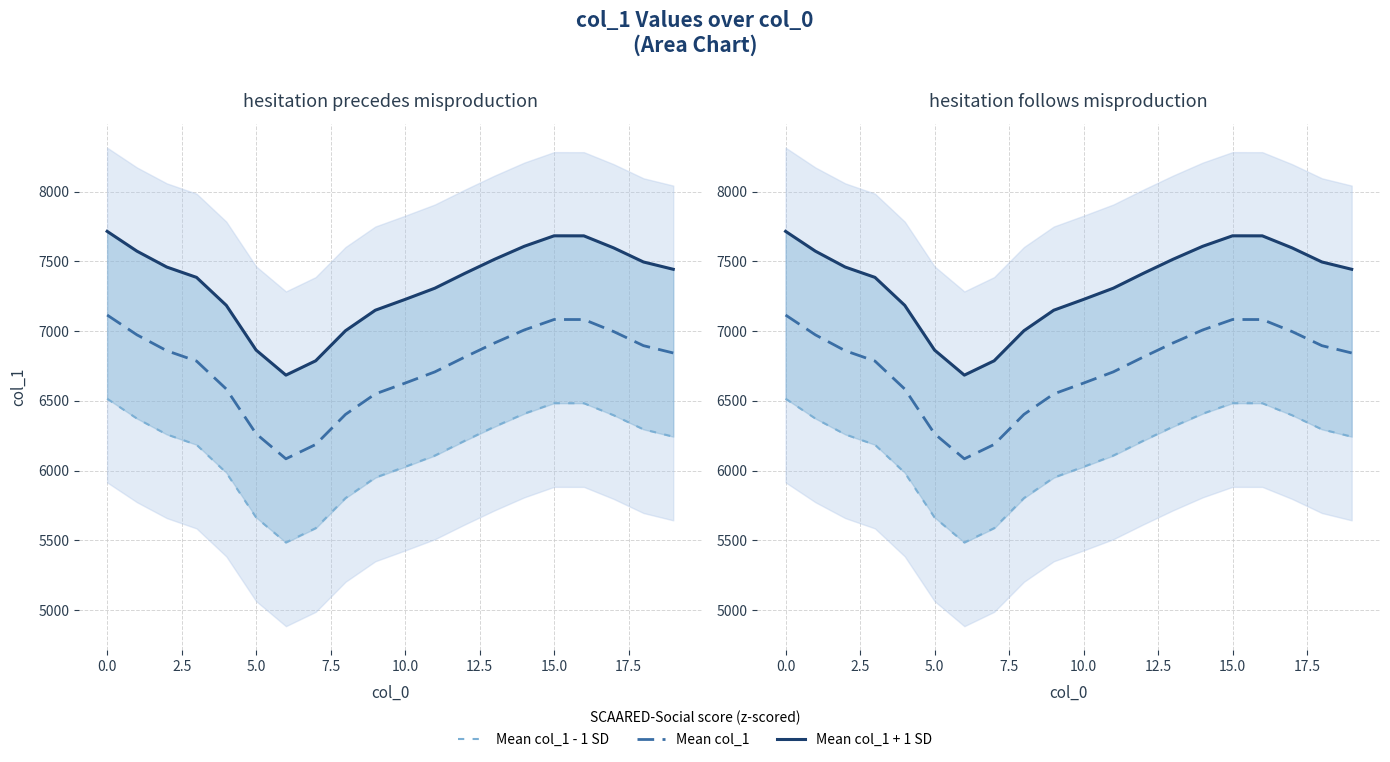

What are all the series names shown in the legend?

Mean col_1 - 1 SD, Mean col_1, Mean col_1 + 1 SD